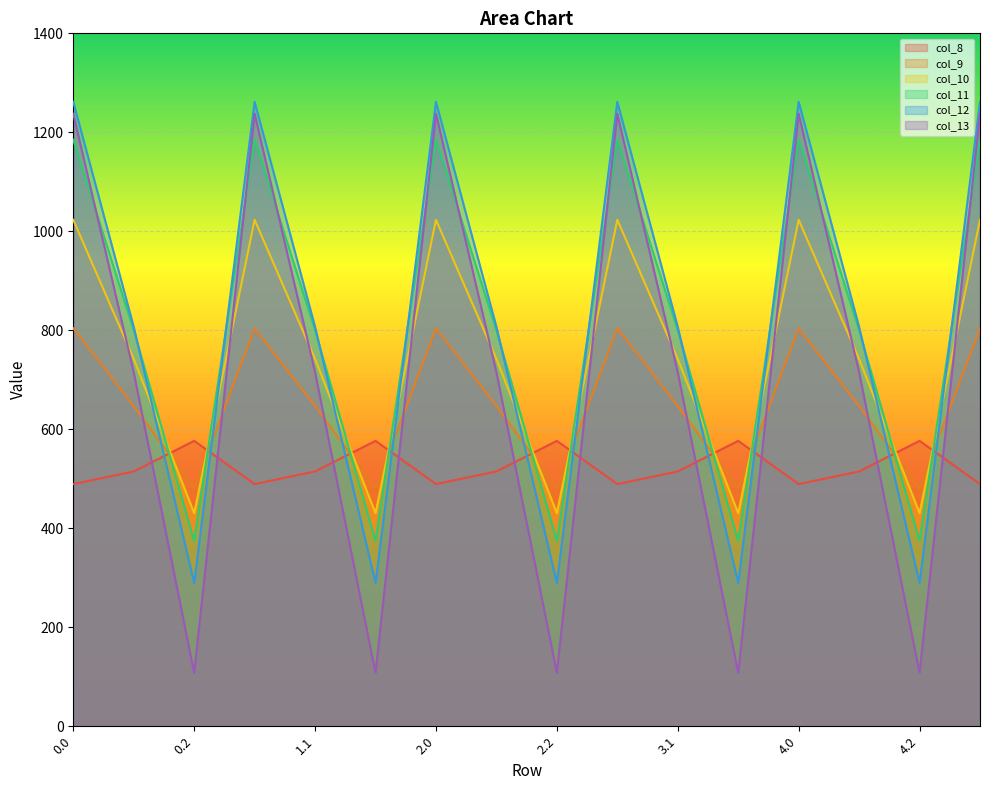

Where does the col_8 series first go above 514?

0.1